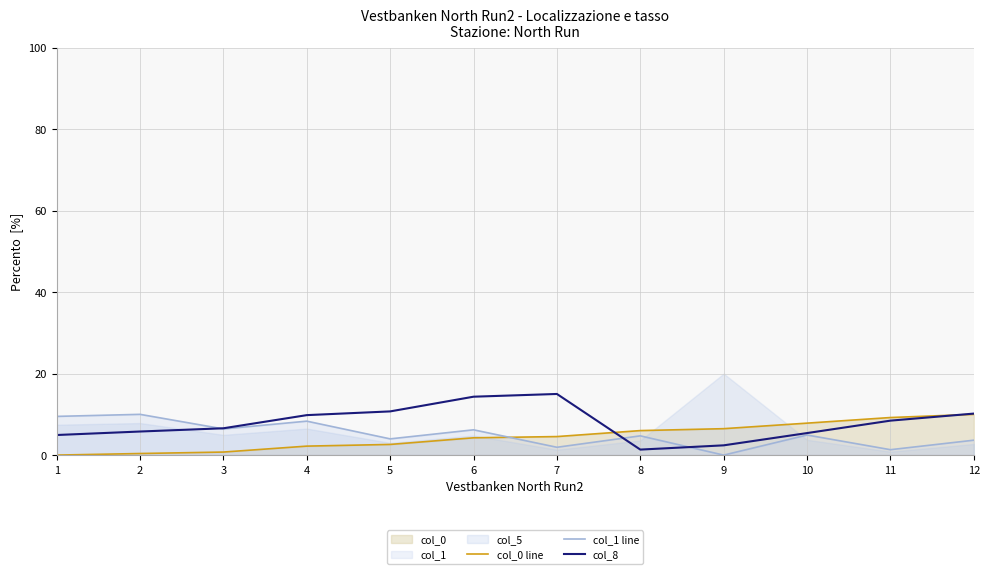

Reading right to left, list all the values displayed in this chart.

col_0 line: 12=10.0	11=9.2	10=7.8	9=6.5	8=6.0	7=4.5	6=4.2	5=2.6	4=2.2	3=0.7	2=0.4	1=0.0
col_1 line: 12=3.7	11=1.3	10=4.9	9=0.0	8=4.7	7=1.9	6=6.2	5=4.0	4=8.3	3=6.4	2=10.0	1=9.5
col_8: 12=10.2	11=8.5	10=5.4	9=2.4	8=1.4	7=15.0	6=14.3	5=10.7	4=9.8	3=6.6	2=5.8	1=4.9